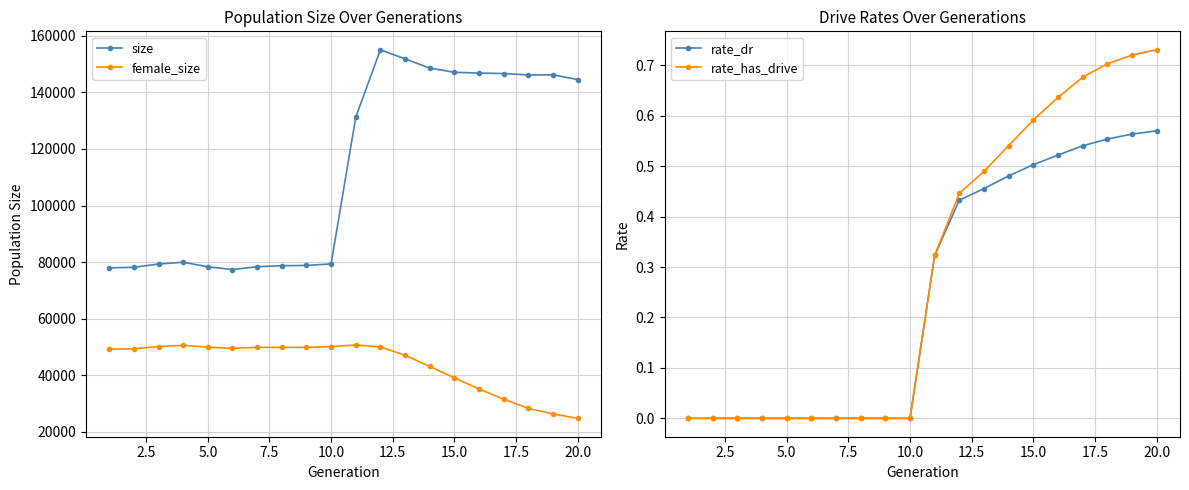

What is the highest value of the size series?

155047